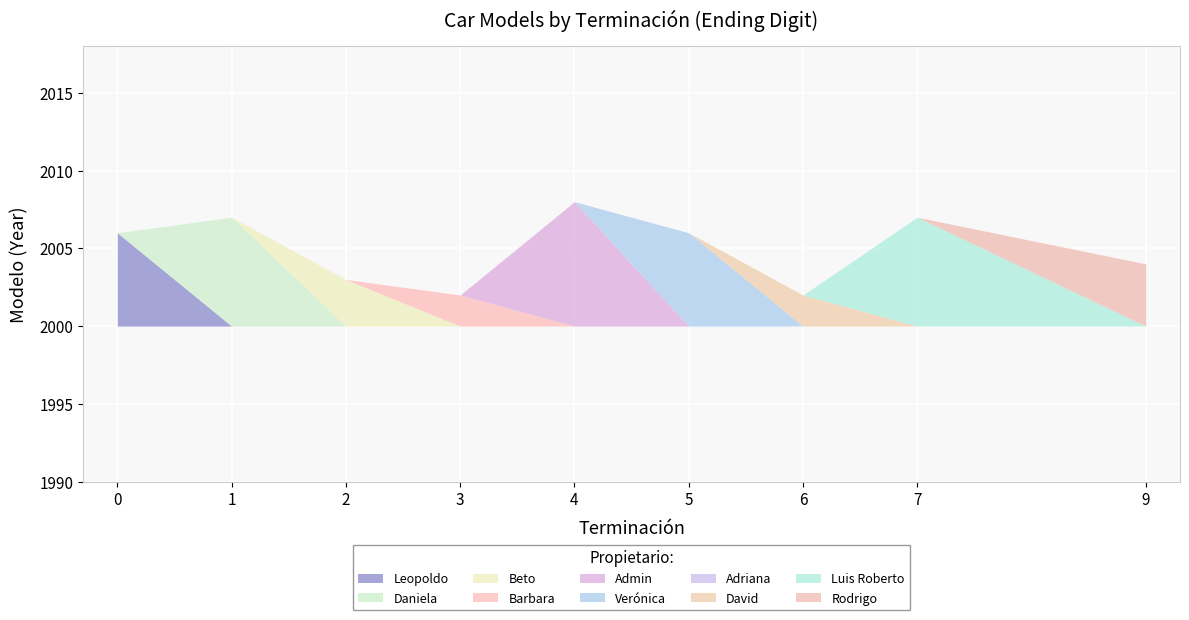

Where is the first local maximum?

1